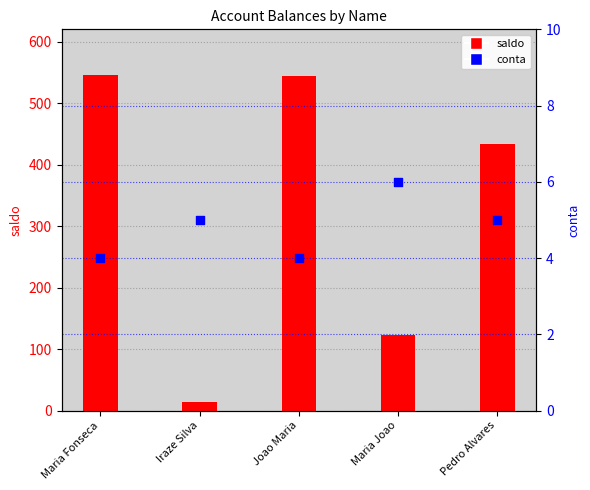

Which series reaches the maximum Y coordinate?

saldo